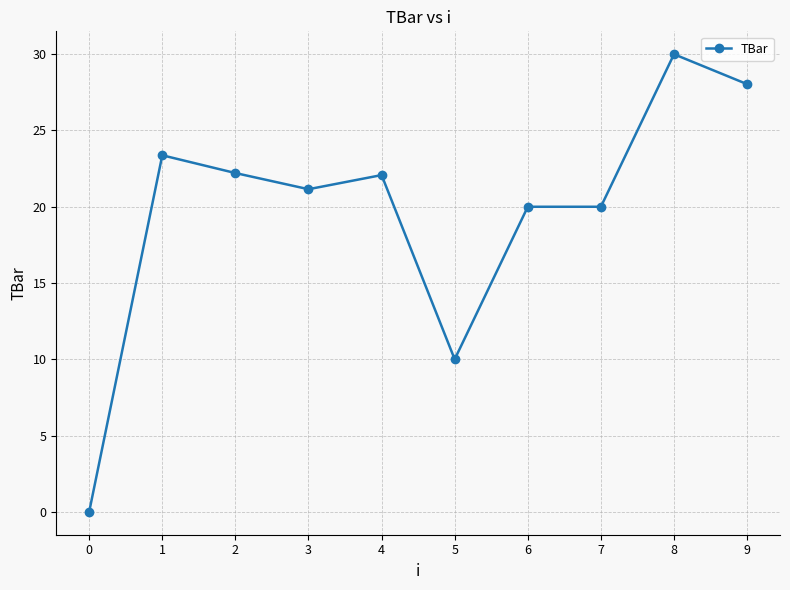

At which category does the data reach its first local valley?

3